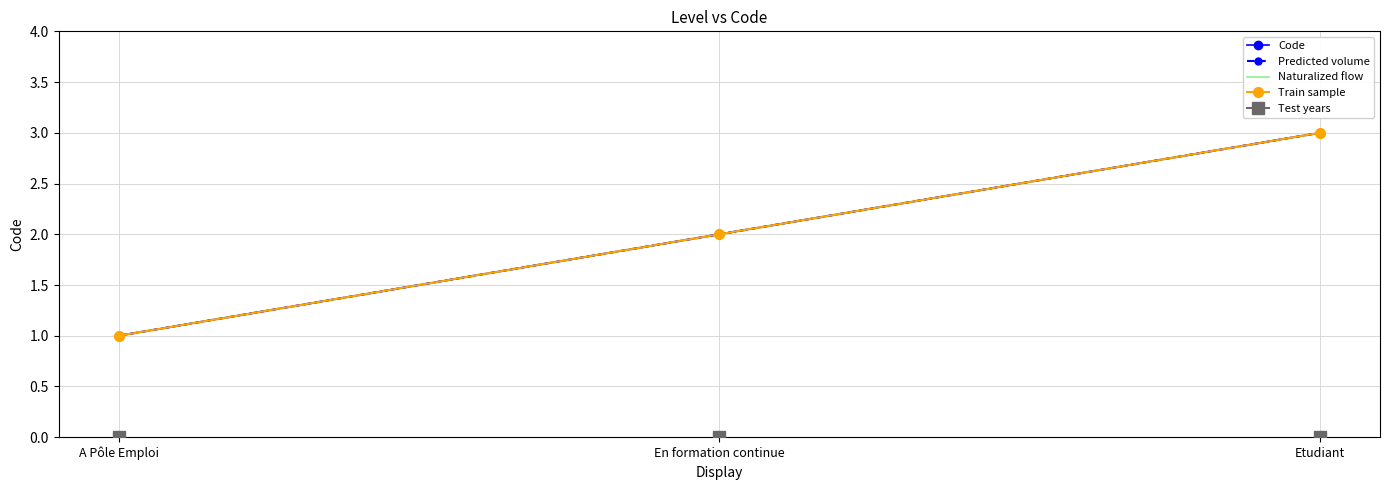

Is it true that Naturalized flow equals 1 at En formation continue?

False